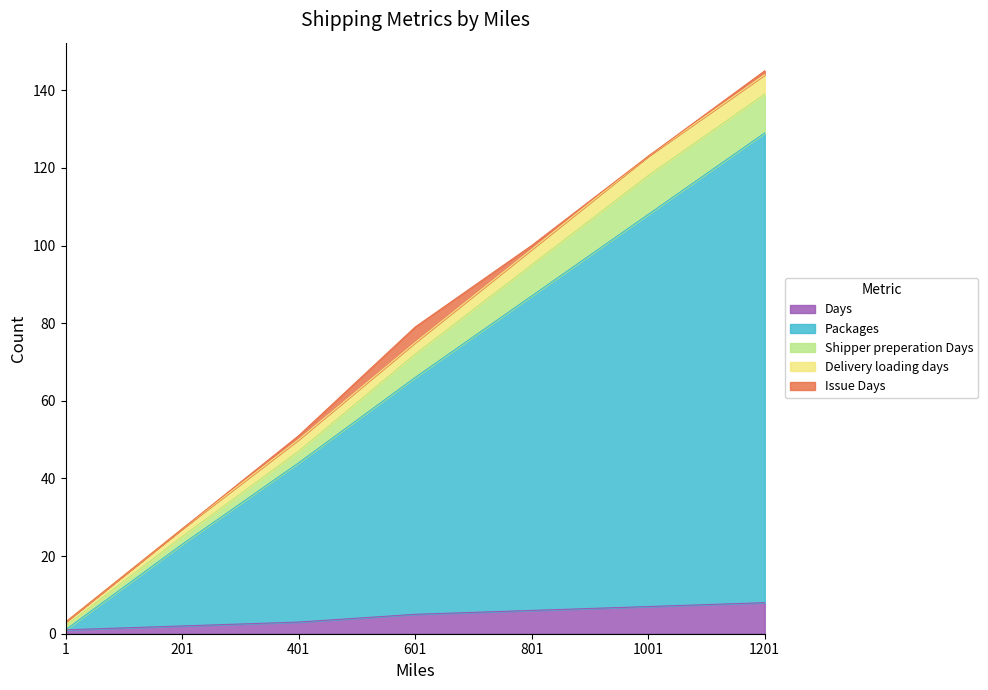

What is the value of the Delivery loading days point at the 5th from the left?

99